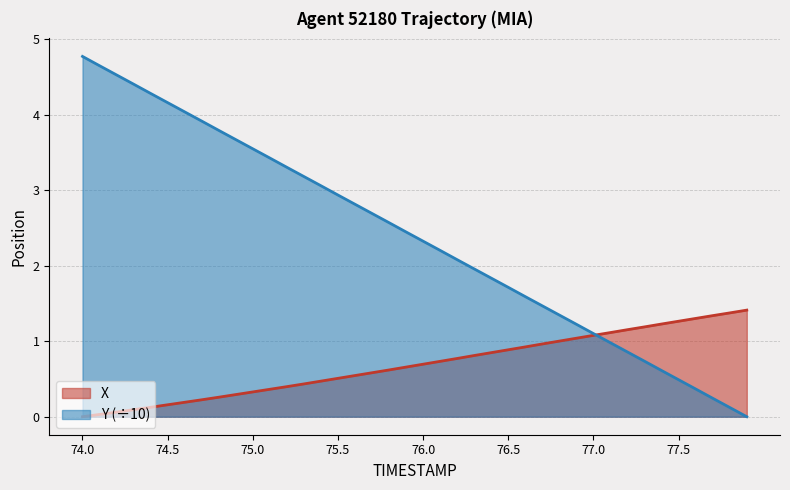

Rank the series by their maximum value, from highest to lowest.

Y (÷10), X